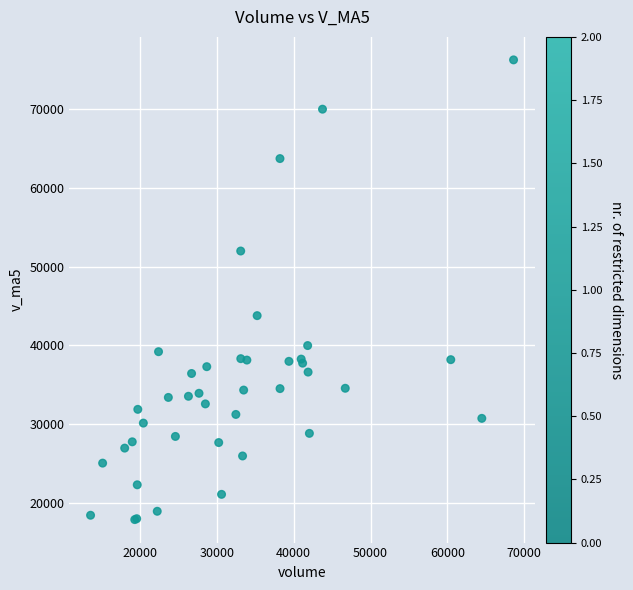

What Y value in the scatter plot is closest to 47075?

43781.5